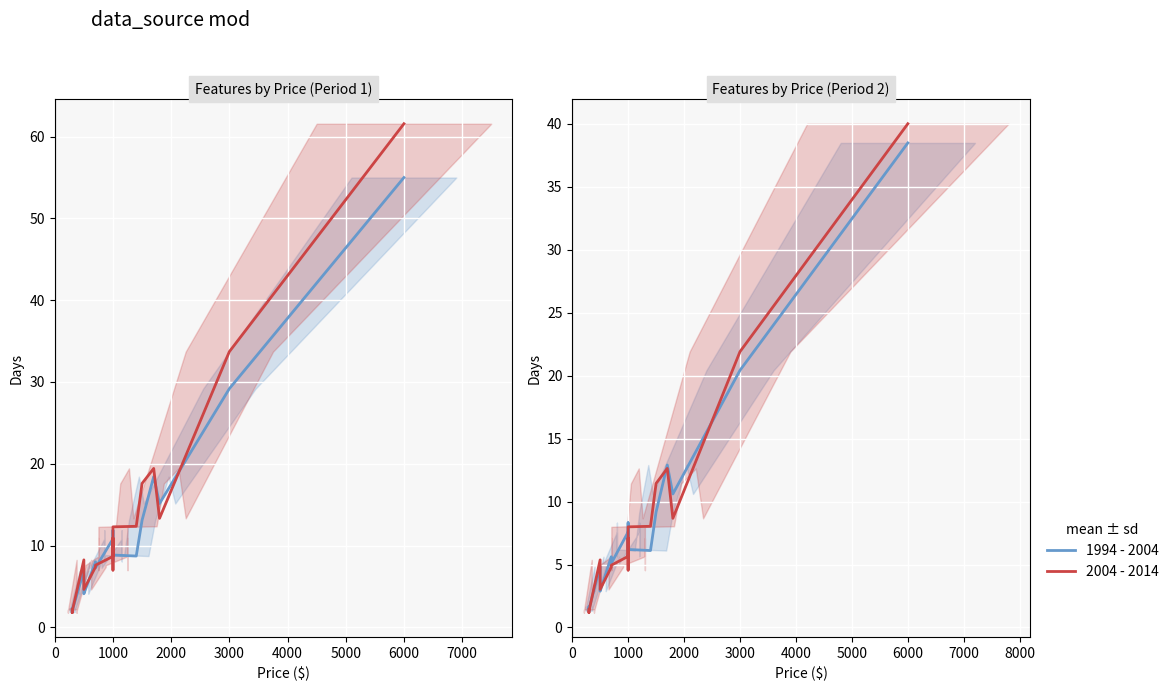

How many data points in 1994 - 2004 are above 6?

10